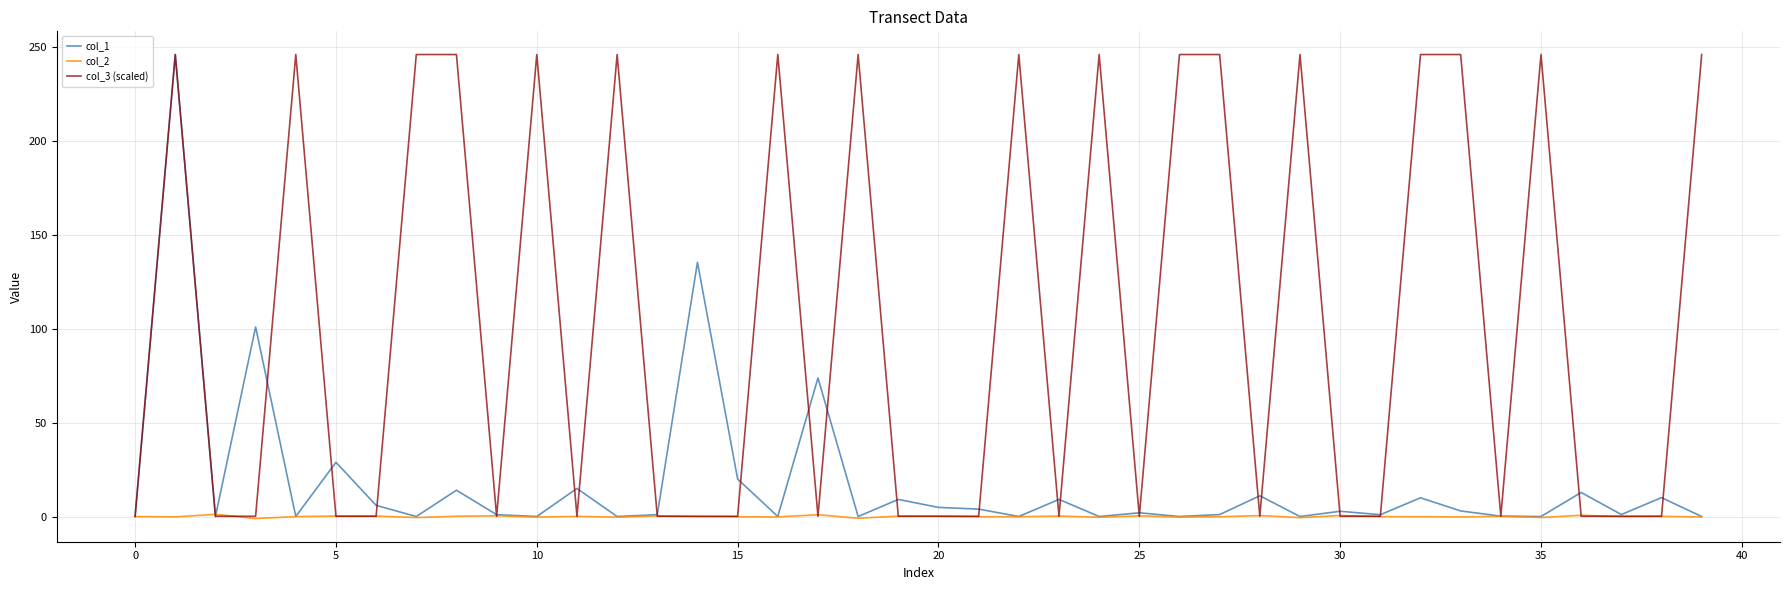

Does the chart display data point markers on the line(s)?

No